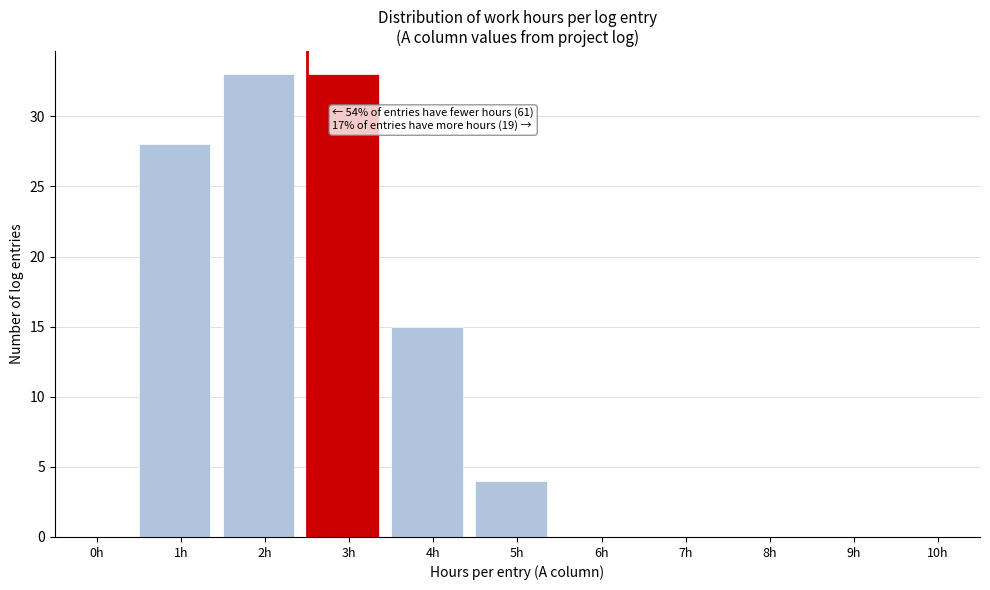

Reading right to left, what are all the values shown in this chart?

10h=0	9h=0	8h=0	7h=0	6h=0	5h=4	4h=15	3h=33	2h=33	1h=28	0h=0